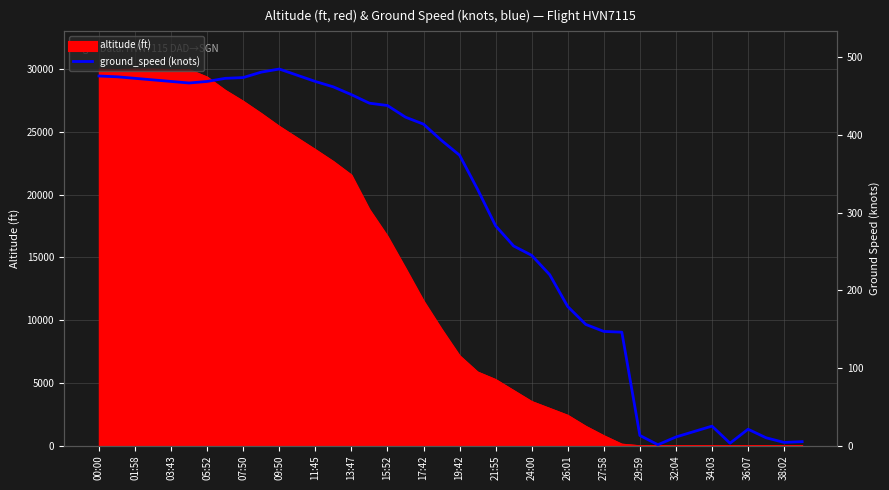

How many points are lower than both their immediate neighbors (excluding endpoints)?

4